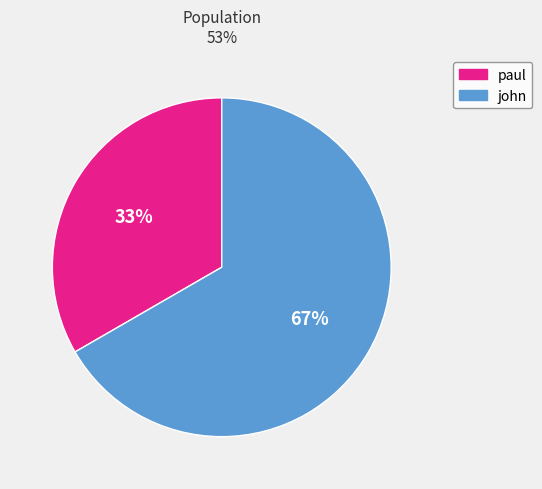

Count the number of slices in the pie.

2